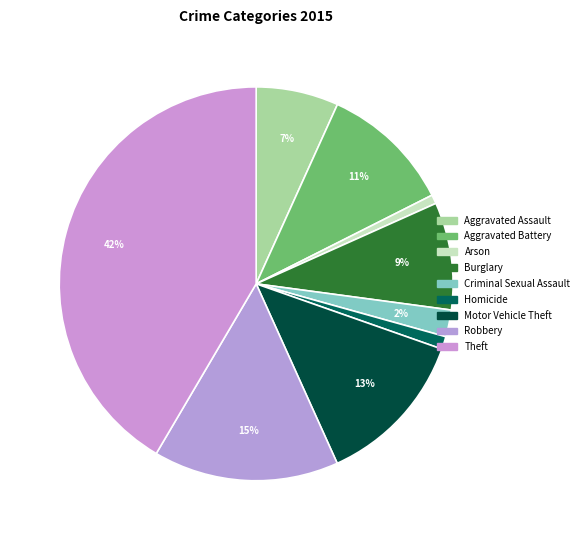

Count the number of slices in the pie.

9